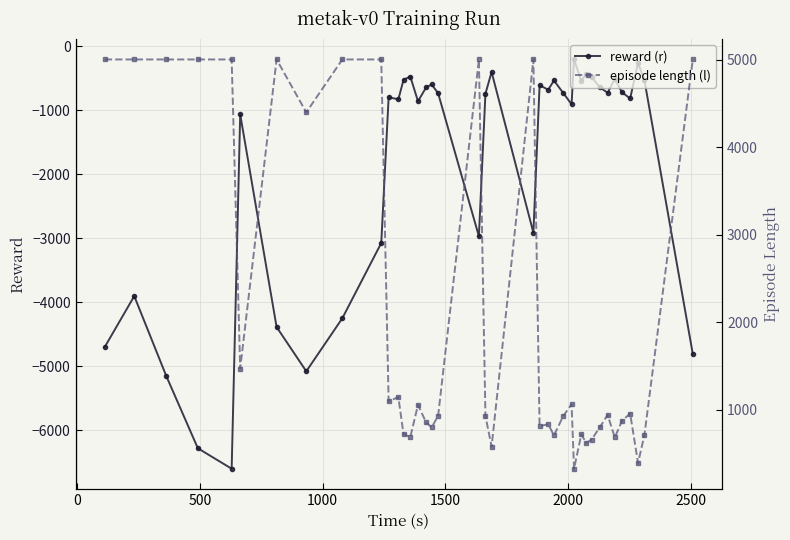

True or false: reward (r) has more than 2 interior local peaks.

True